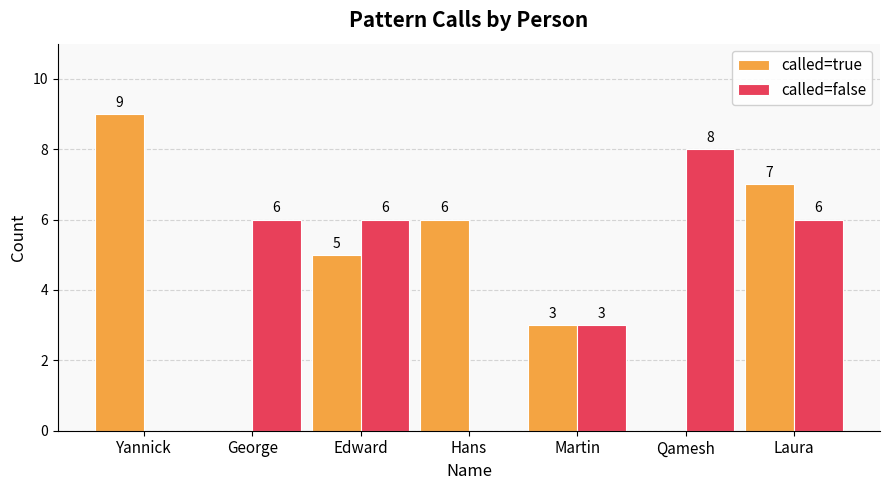

What is the maximum value shown in the chart?

9